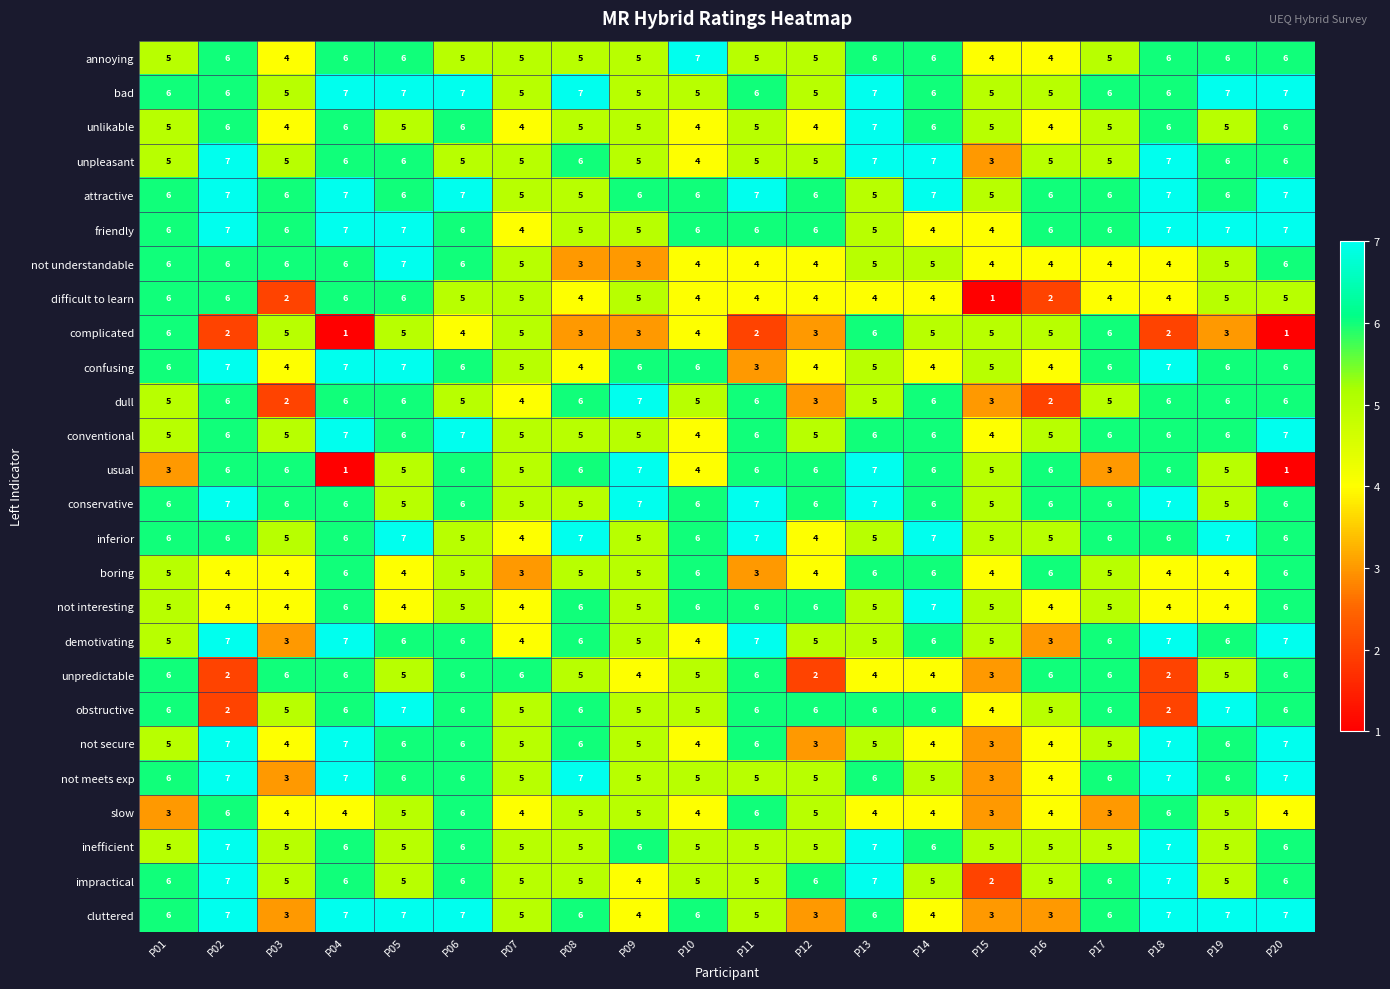

What is the difference between the highest and lowest values at P15?

4